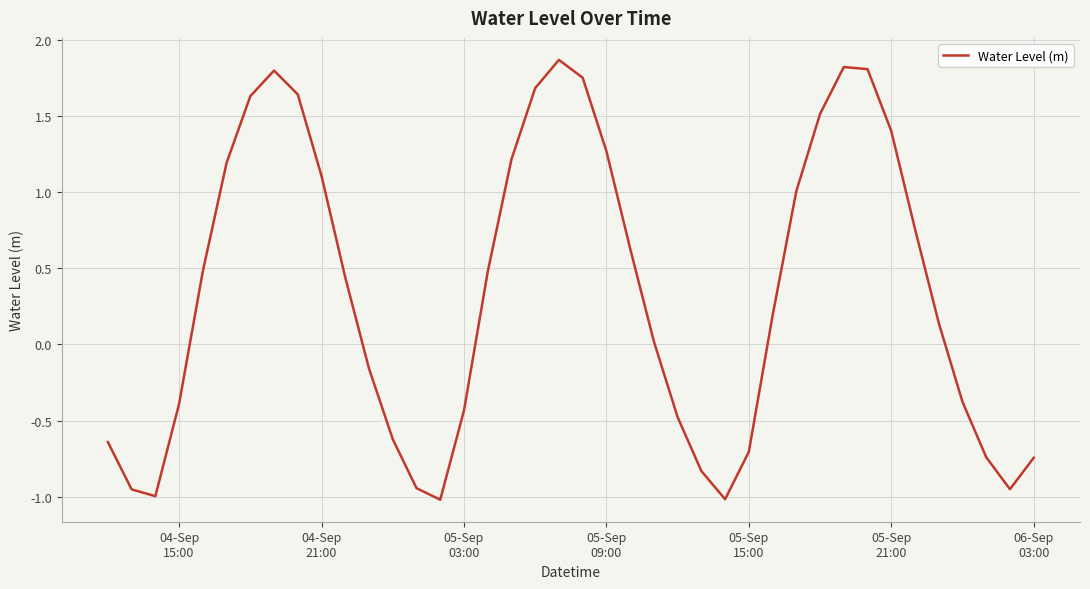

What is the difference between the maximum and minimum values?

2.9